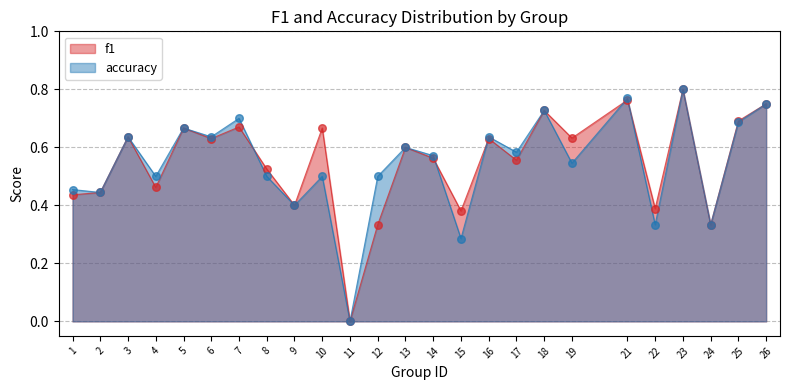

What is the total value across all series at 14?

1.1